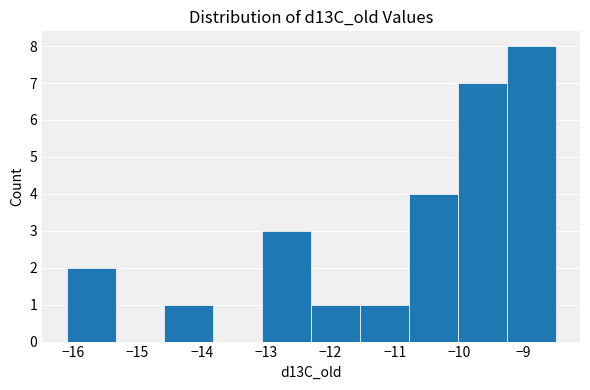

What is the height of the bar covering -9.26 to -8.50 on the x-axis? Neither the bar edges nor the heights are printed on the chart, so give them approximately, as read against the axes.

8